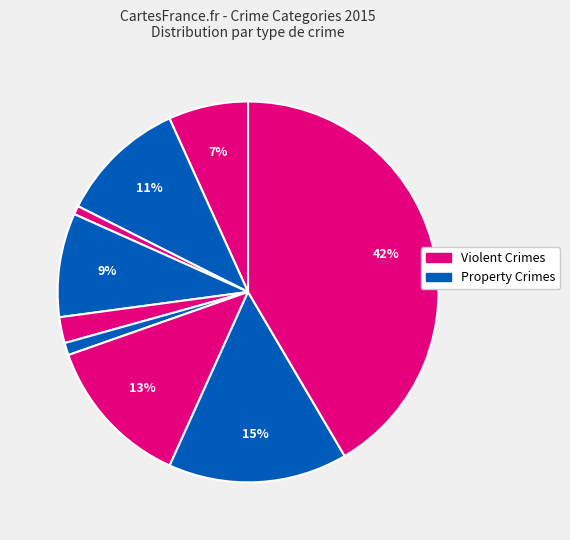

How many segments does this pie chart have?

9